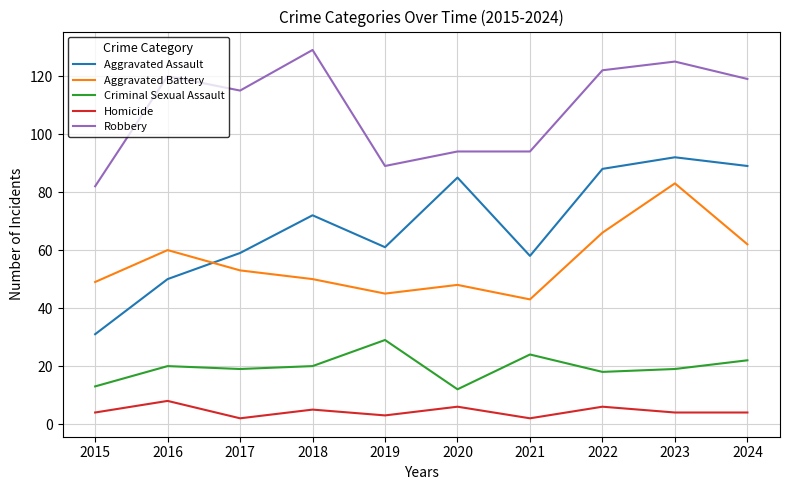

Reading right to left, transcribe all the data shown in this chart.

Aggravated Assault: 89	92	88	58	85	61	72	59	50	31
Aggravated Battery: 62	83	66	43	48	45	50	53	60	49
Criminal Sexual Assault: 22	19	18	24	12	29	20	19	20	13
Homicide: 4	4	6	2	6	3	5	2	8	4
Robbery: 119	125	122	94	94	89	129	115	120	82